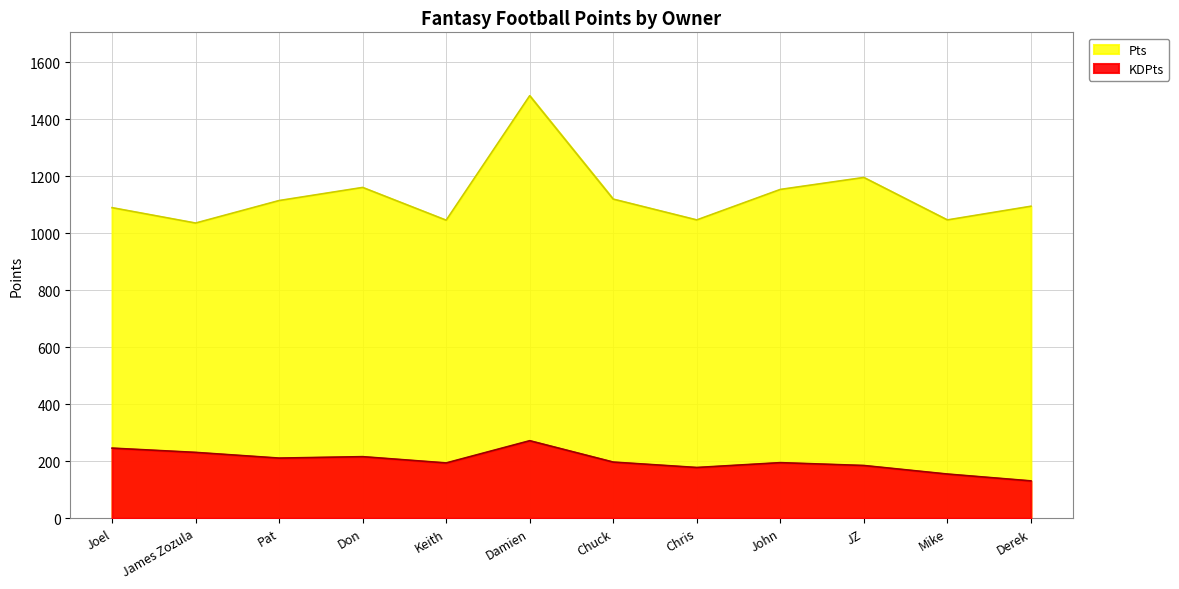

What is the spread (max minus min) of values at James Zozula?

805